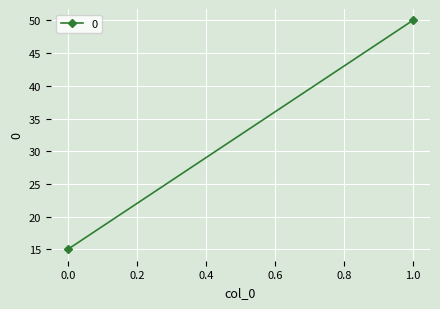

How many categories are shown in the chart?

2